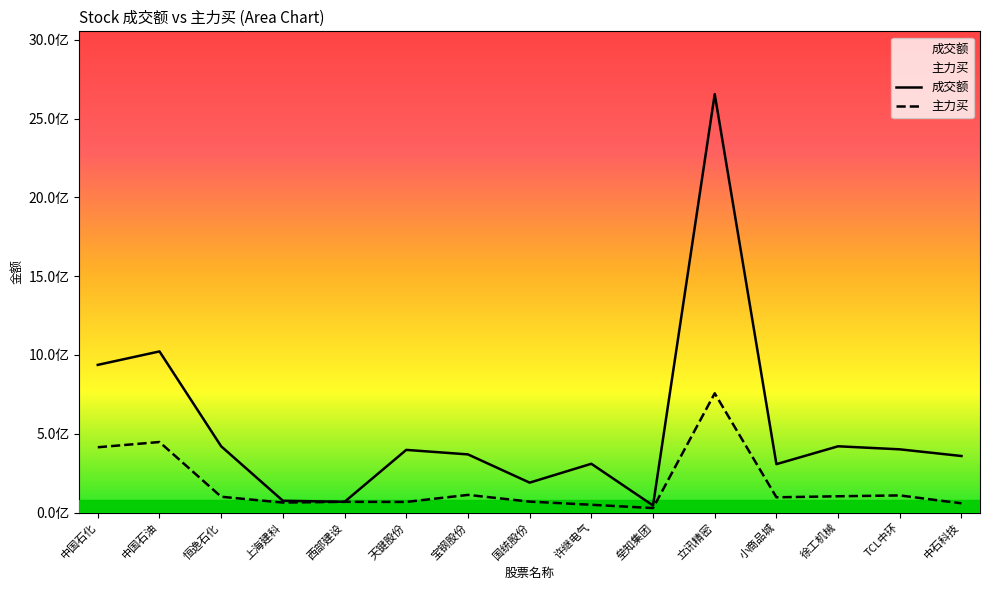

Does the chart display data point markers on the line(s)?

No